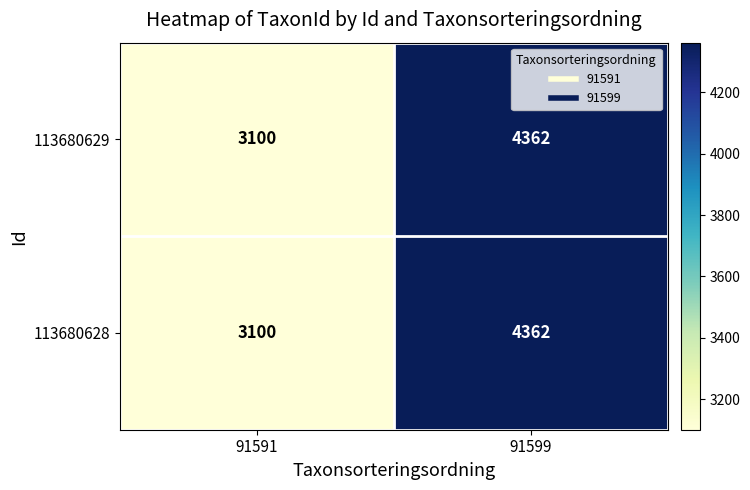

Reading right to left, what are all the values shown in this chart?

113680629: 91599=4362	91591=3100
113680628: 91599=4362	91591=3100